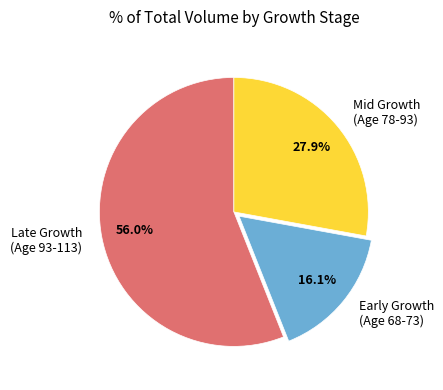

Is there any slice that represents more than half of the pie?

Yes